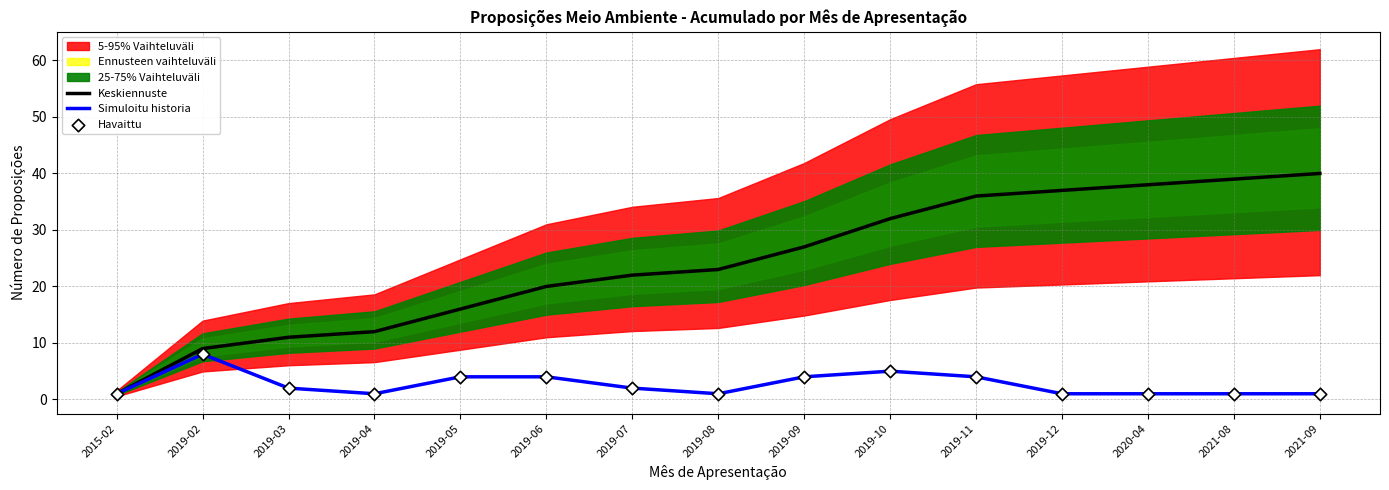

Which series has the largest total across all categories?

Keskiennuste